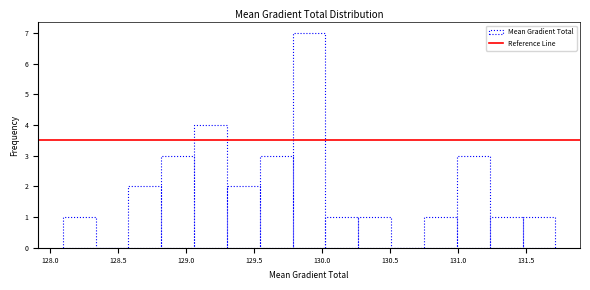

Which range on the x-axis has the tallest bar?

129.80 to 130.05